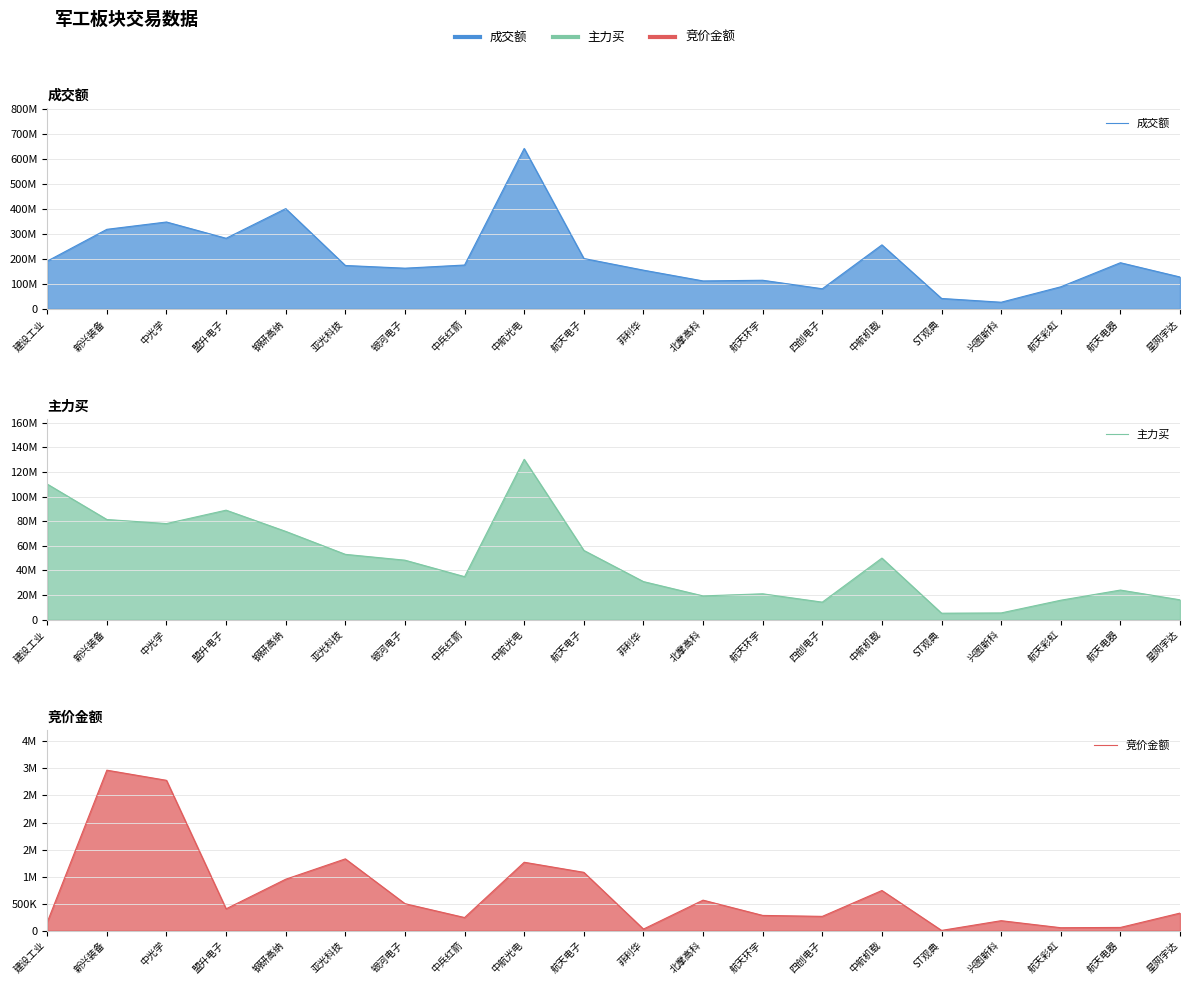

Rank the series at 中光学 from highest to lowest value.

成交额, 主力买, 竞价金额